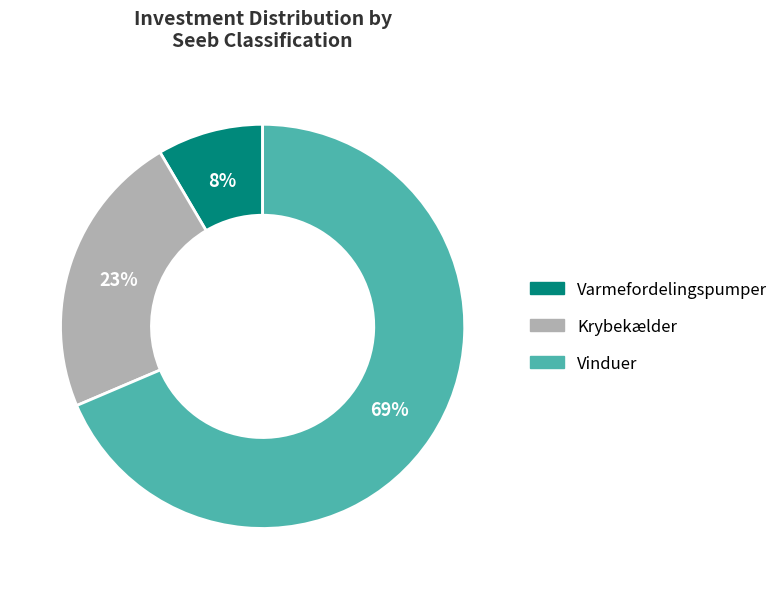

To the nearest percent, what percentage of the pie is Varmefordelingspumper?

8%